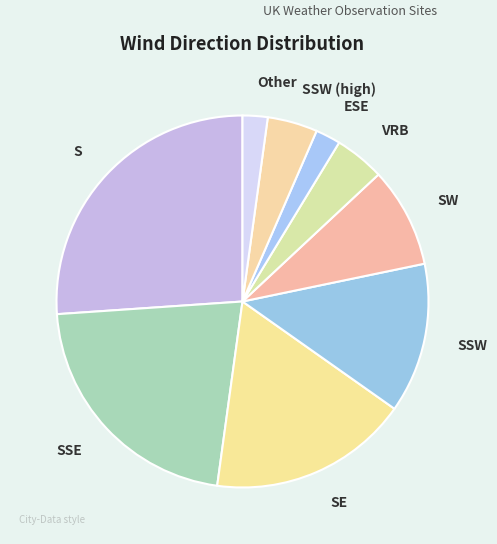

True or false: Other accounts for 2% of the total.

True